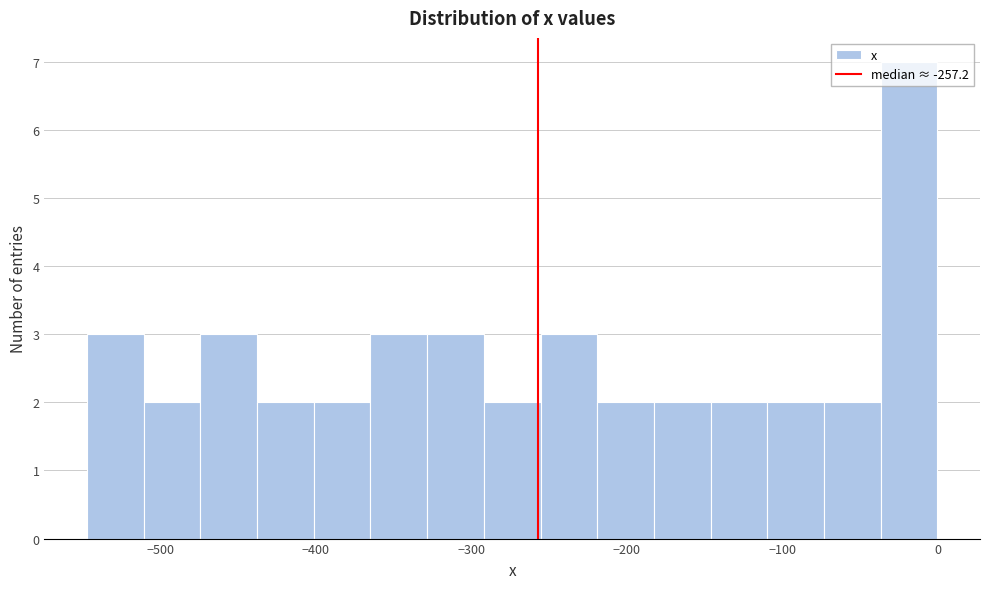

Around what value on the x-axis is the tallest bar? Give the approximate position of its centre, as read against the axis.

-20